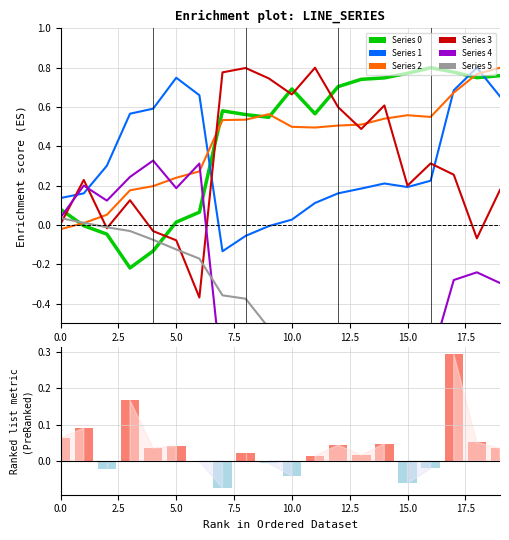

Is it true that the value at 5.0 is 0.0?

True